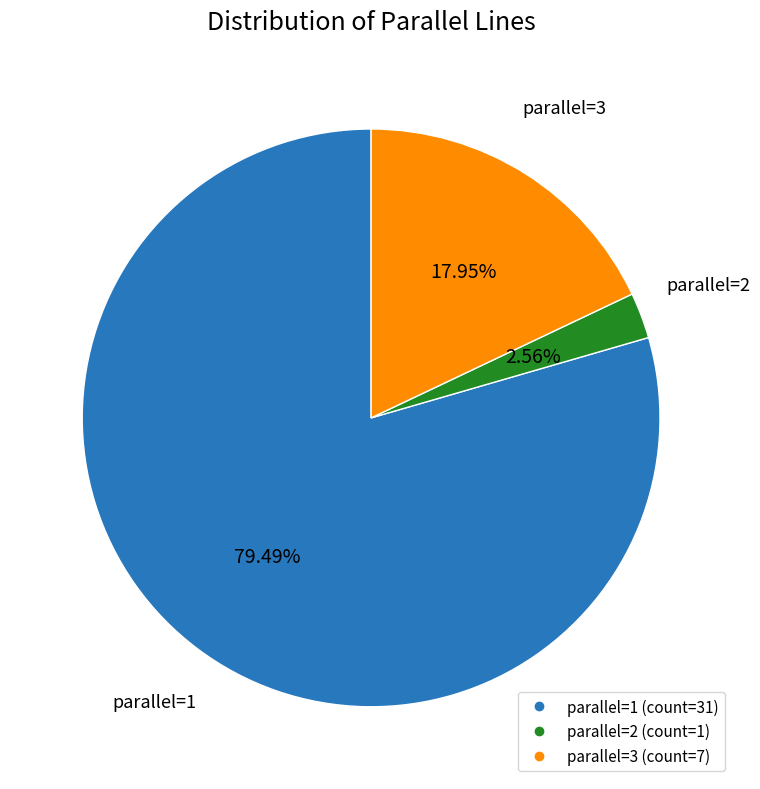

Does any single category account for the majority?

Yes